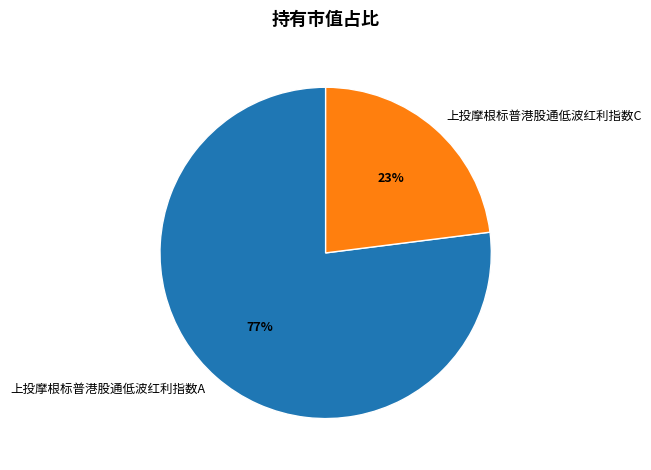

What is the majority slice?

上投摩根标普港股通低波红利指数A